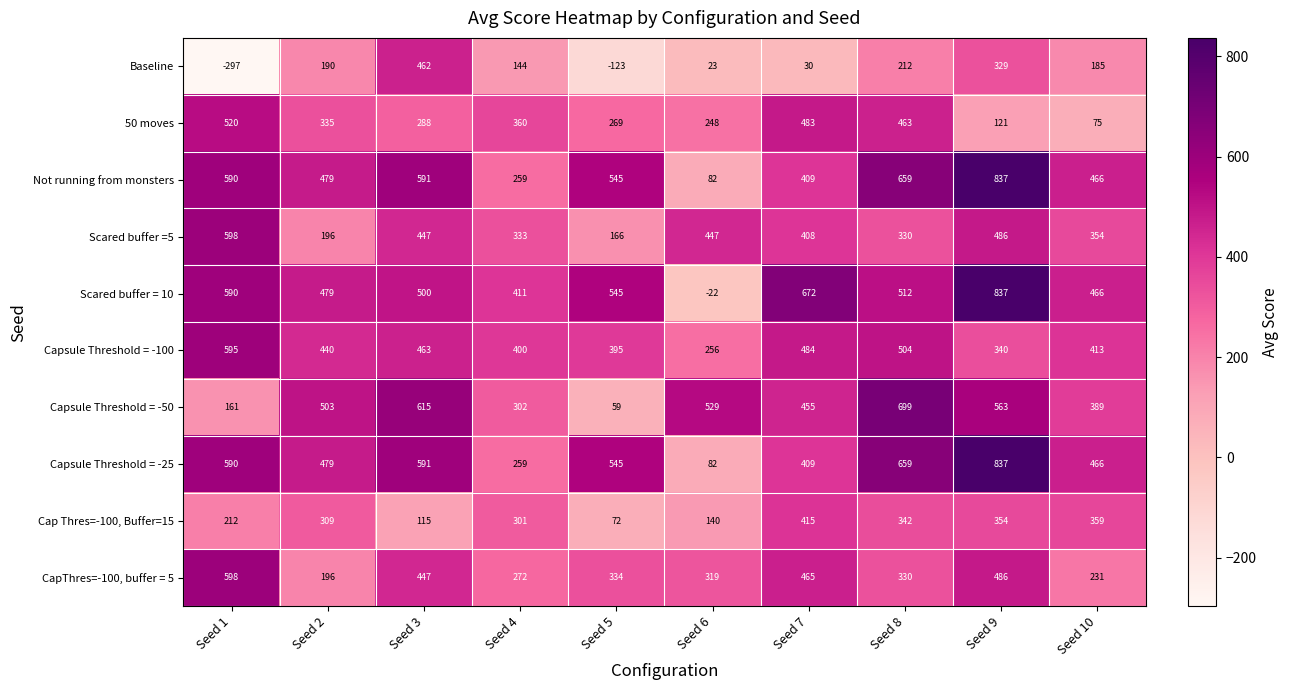

Count the number of data series in this chart.

10